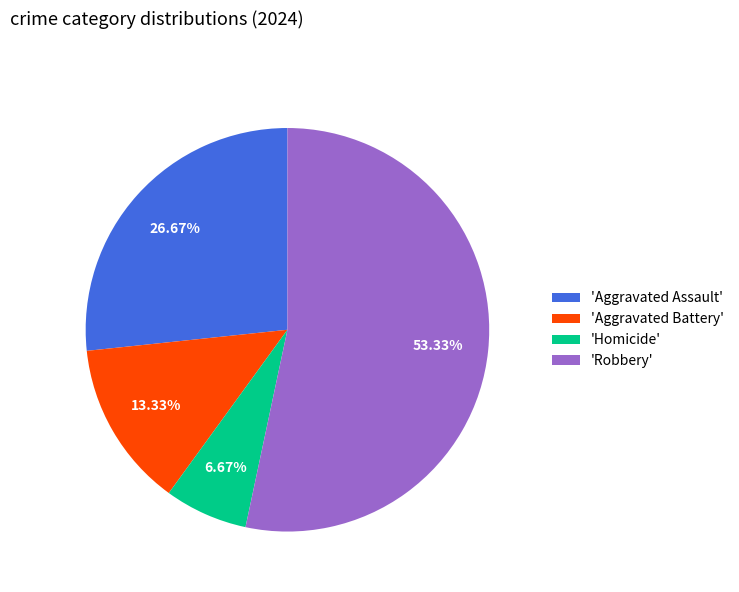

To the nearest percent, what is the difference between the largest and smallest slice percentages?

47%